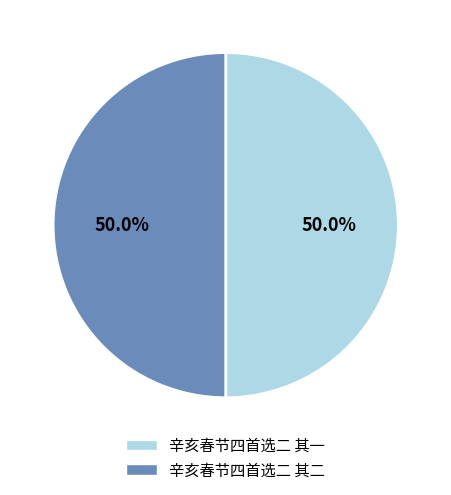

Approximately how many times larger is the value at 辛亥春节四首选二 其二 compared to 辛亥春节四首选二 其一?

1.0